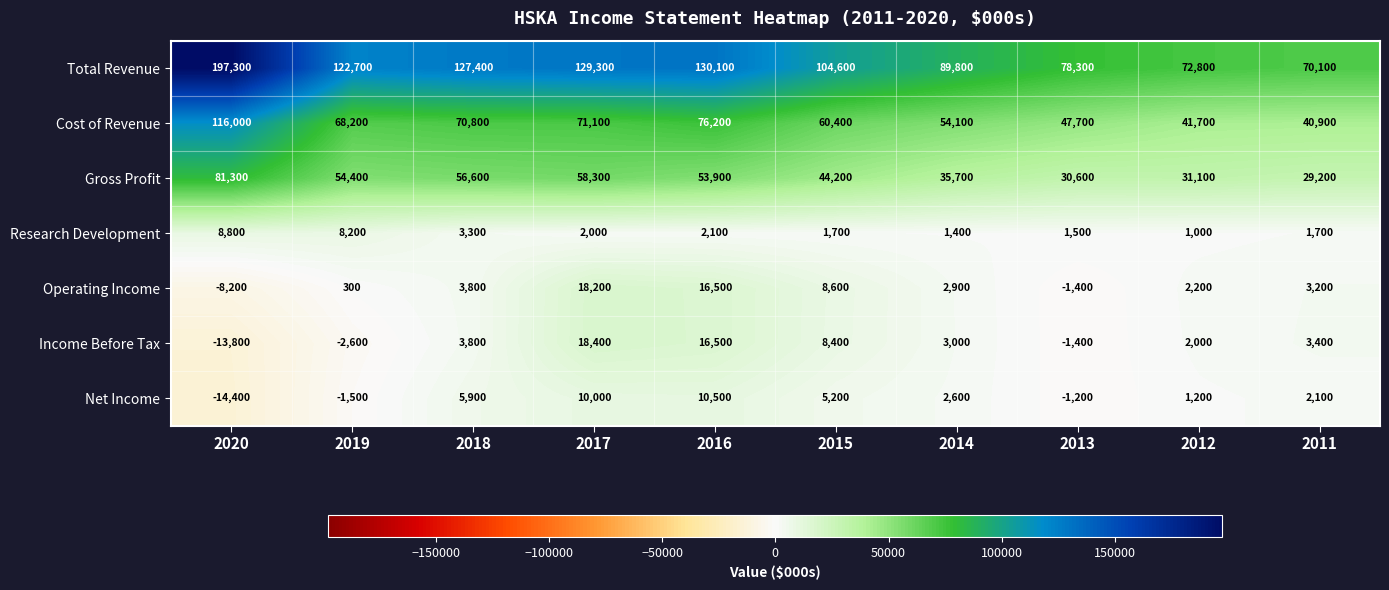

Read the Operating Income value at 2013, to the nearest 50.

-1400